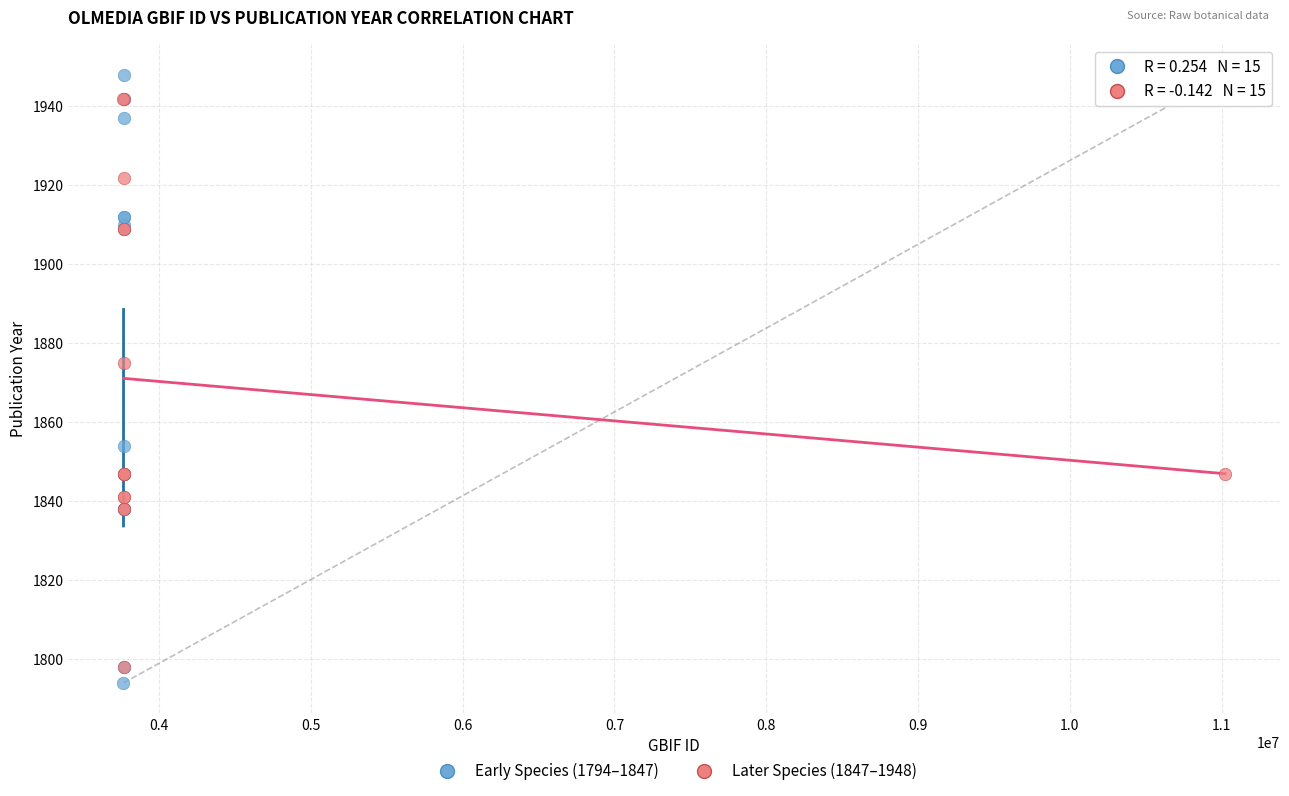

What are all the series names shown in the legend?

Early Species (1794–1847), Later Species (1847–1948)